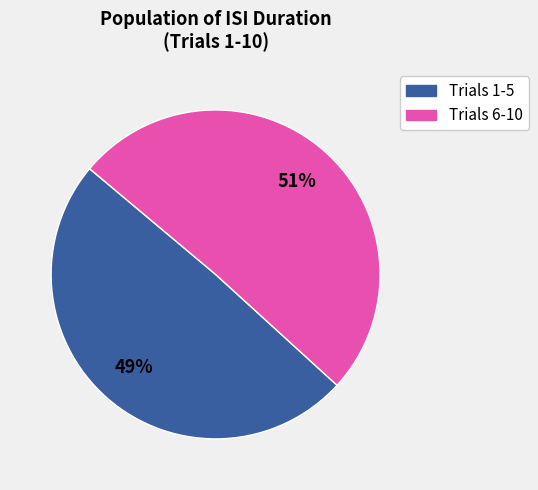

To the nearest percent, what is the average slice percentage?

50%